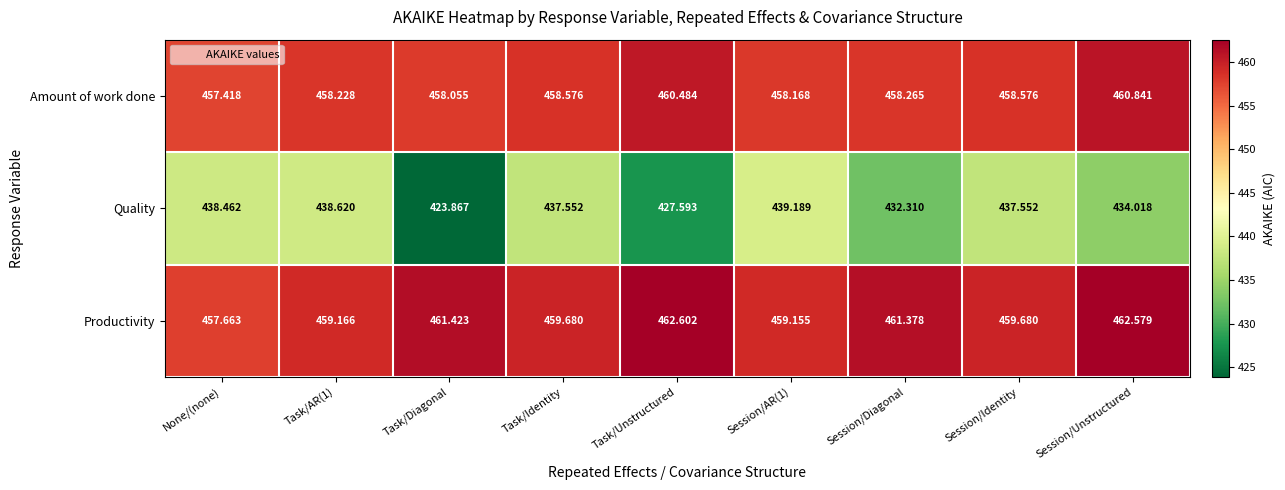

How many series are shown in this chart?

3